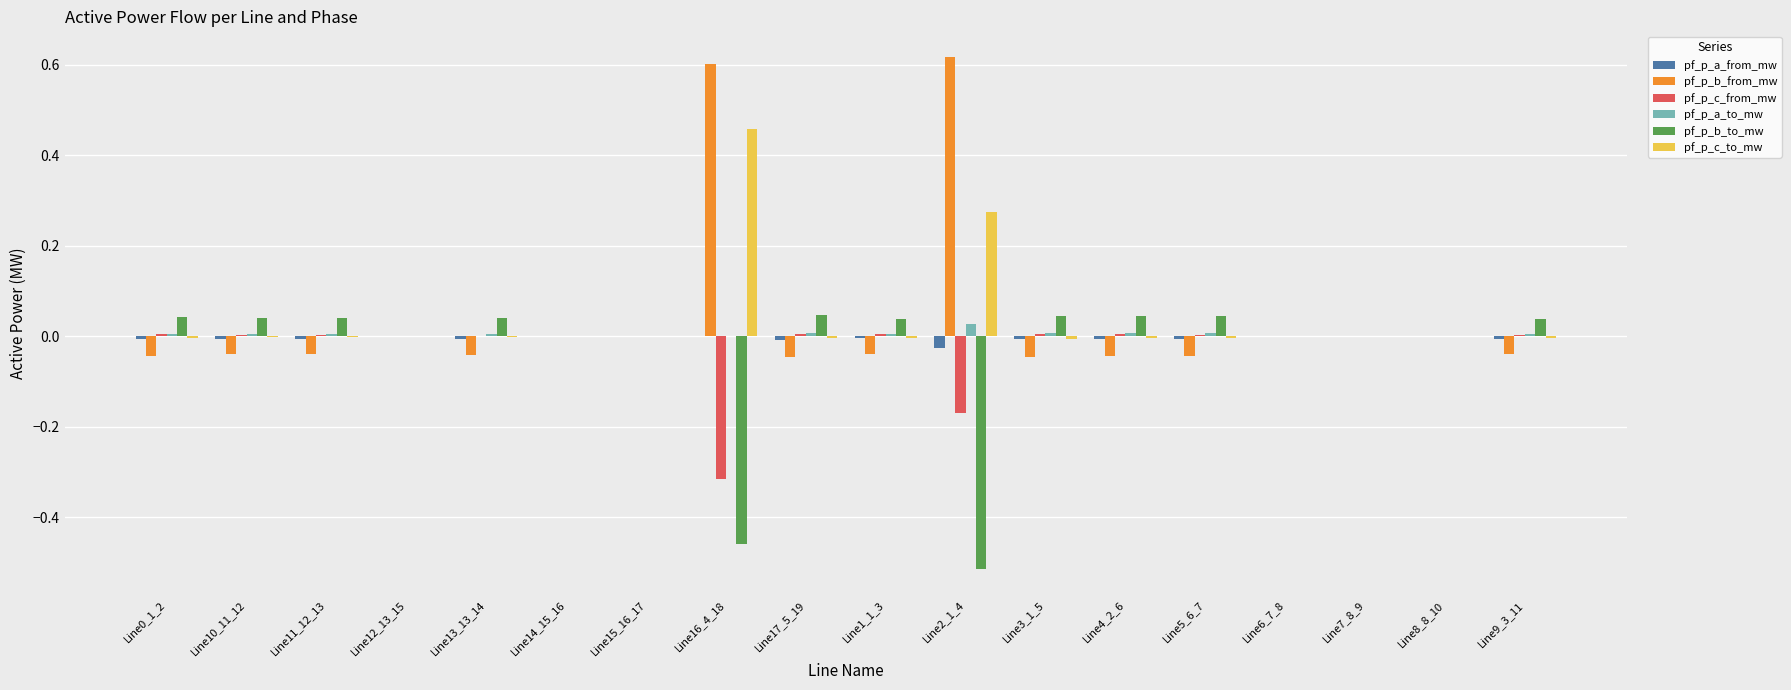

Is it true that pf_p_b_to_mw equals 0.0 at Line9_3_11?

True